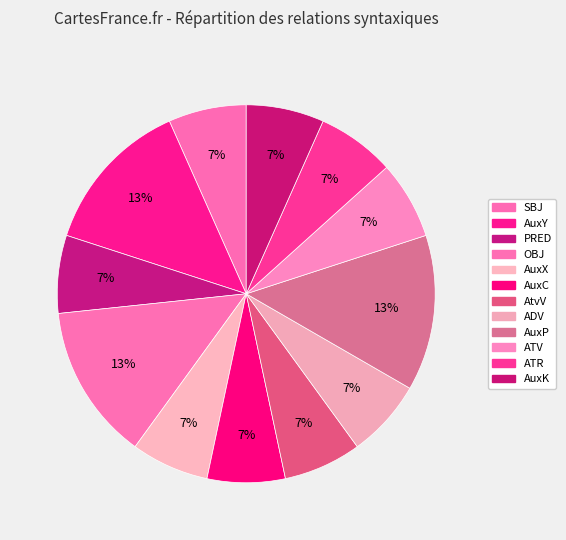

Rank the categories by value from highest to lowest.

AuxY, OBJ, AuxP, SBJ, PRED, AuxX, AuxC, AtvV, ADV, ATV, ATR, AuxK